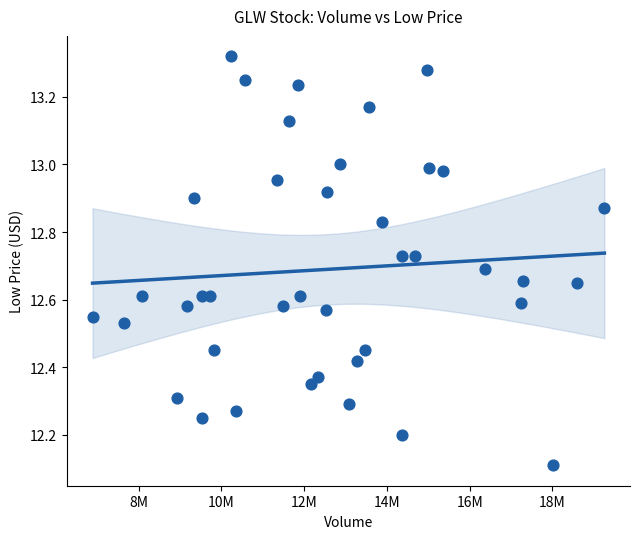

What Y value in the scatter plot is closest to 12?

12.1